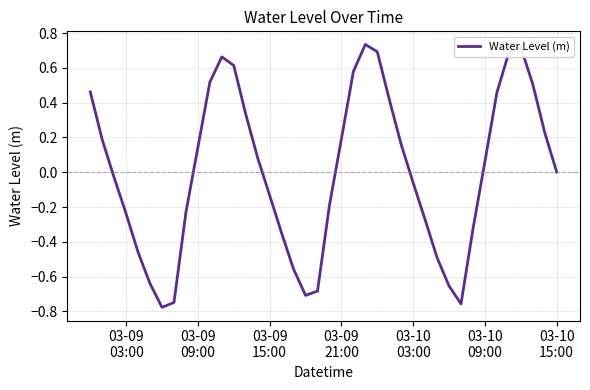

What is the difference between the maximum and minimum values?

1.5